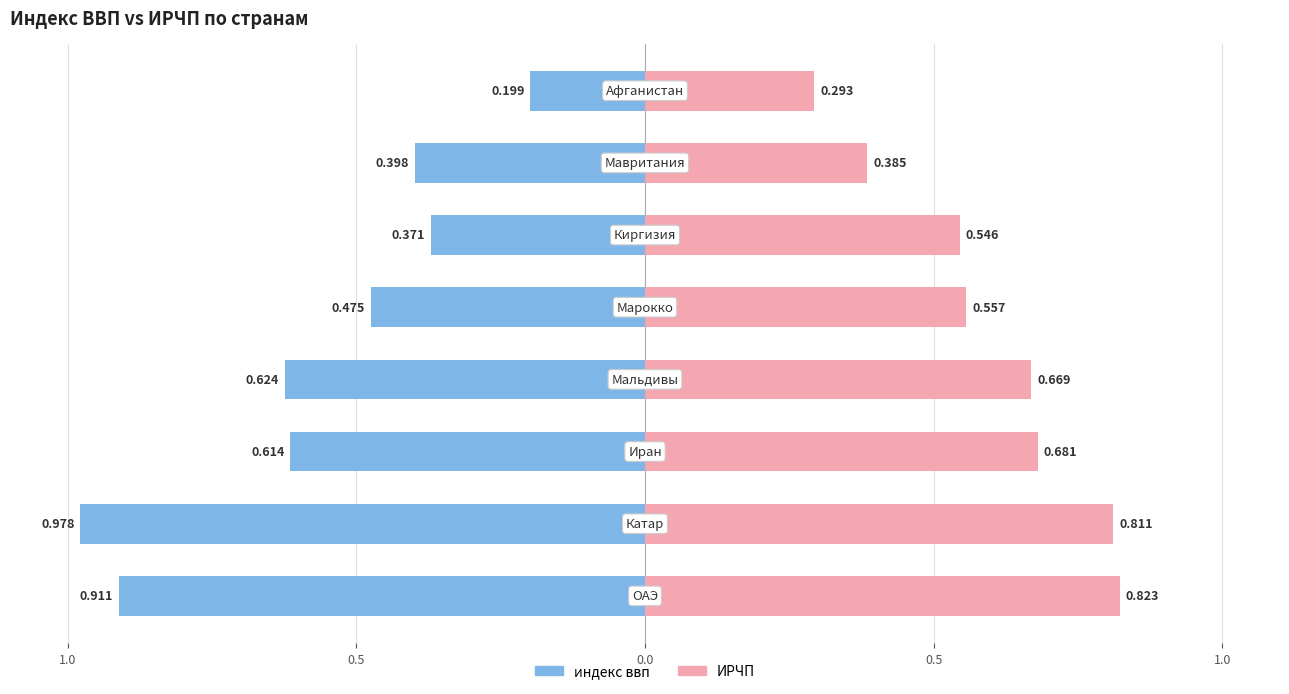

At which label does ИРЧП reach its peak?

ОАЭ